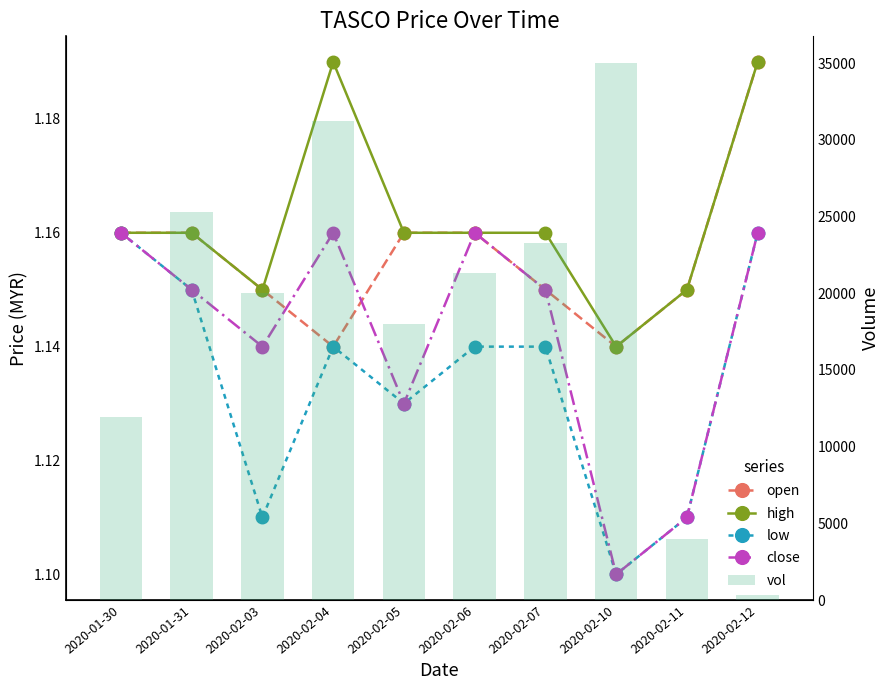

Which series has the largest total across all categories?

vol